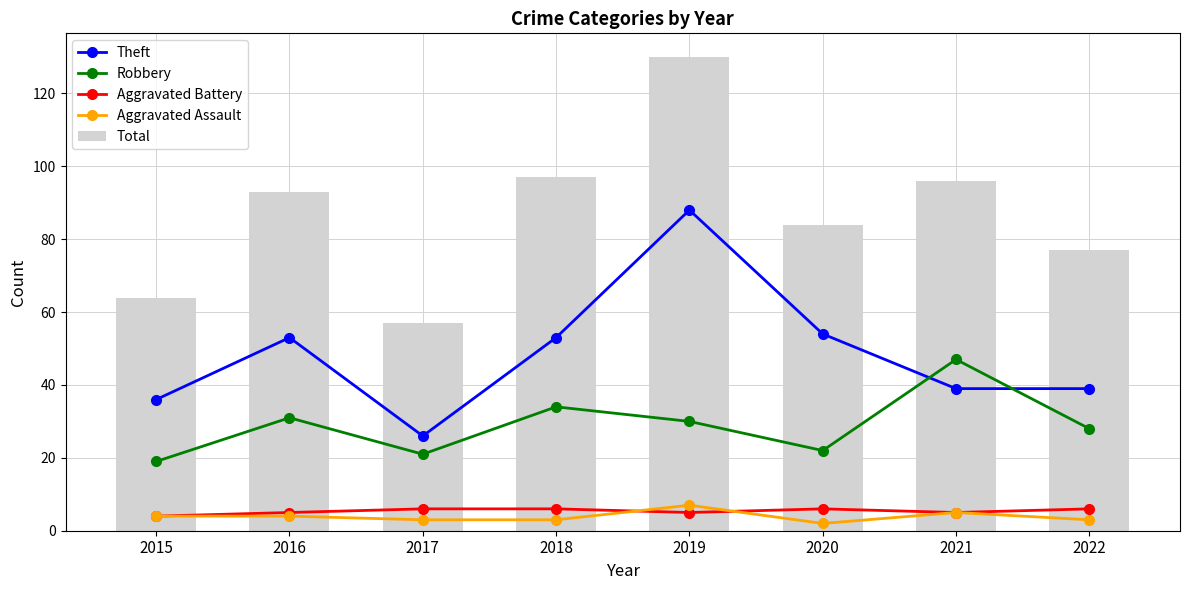

Does the chart contain stacked bars?

No